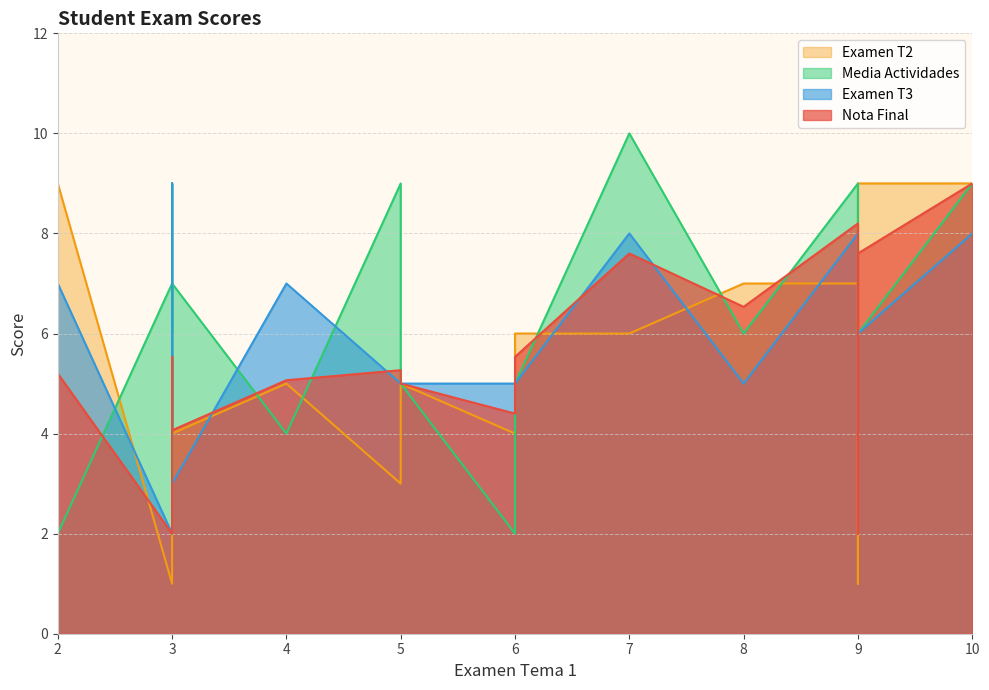

How many distinct data groups are displayed?

4